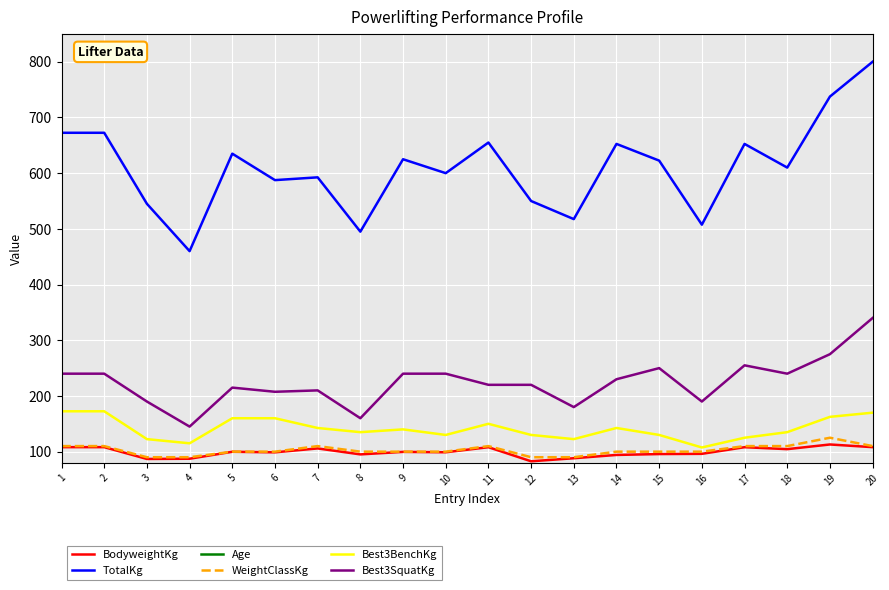

At which label is WeightClassKg closest to 107?

1